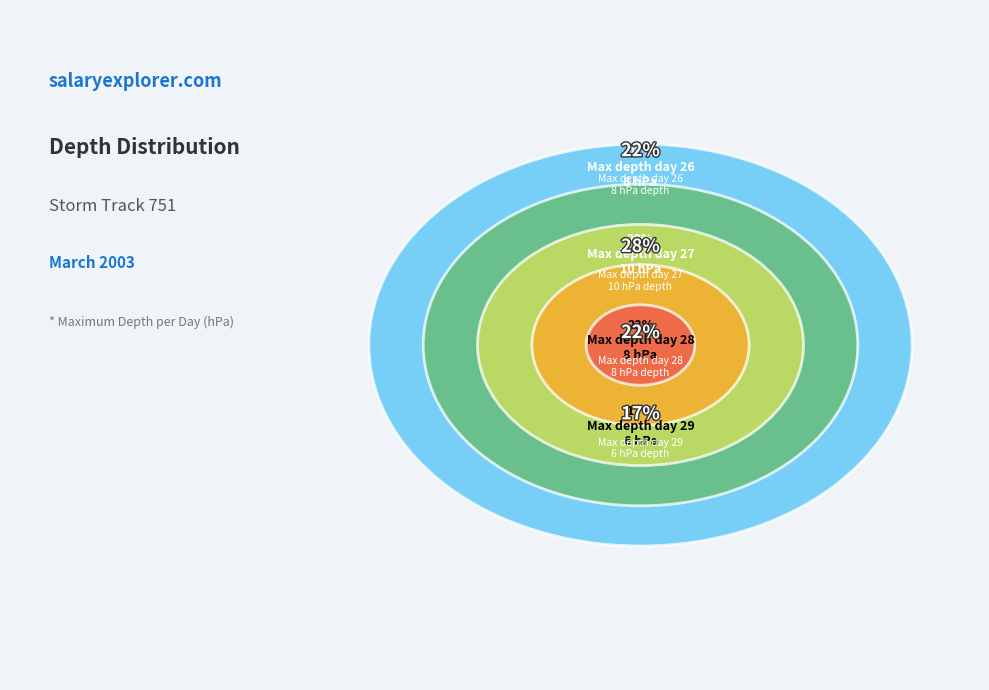

Is there any slice that represents more than half of the pie?

No